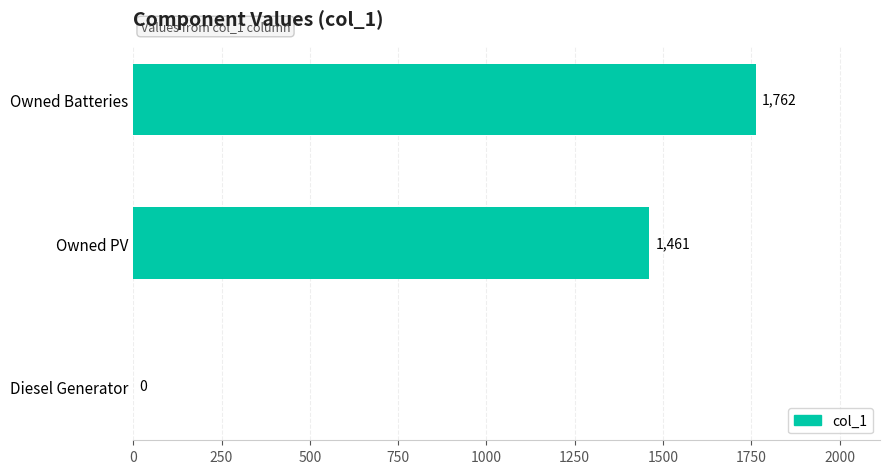

What value does the data have at Owned PV?

1461